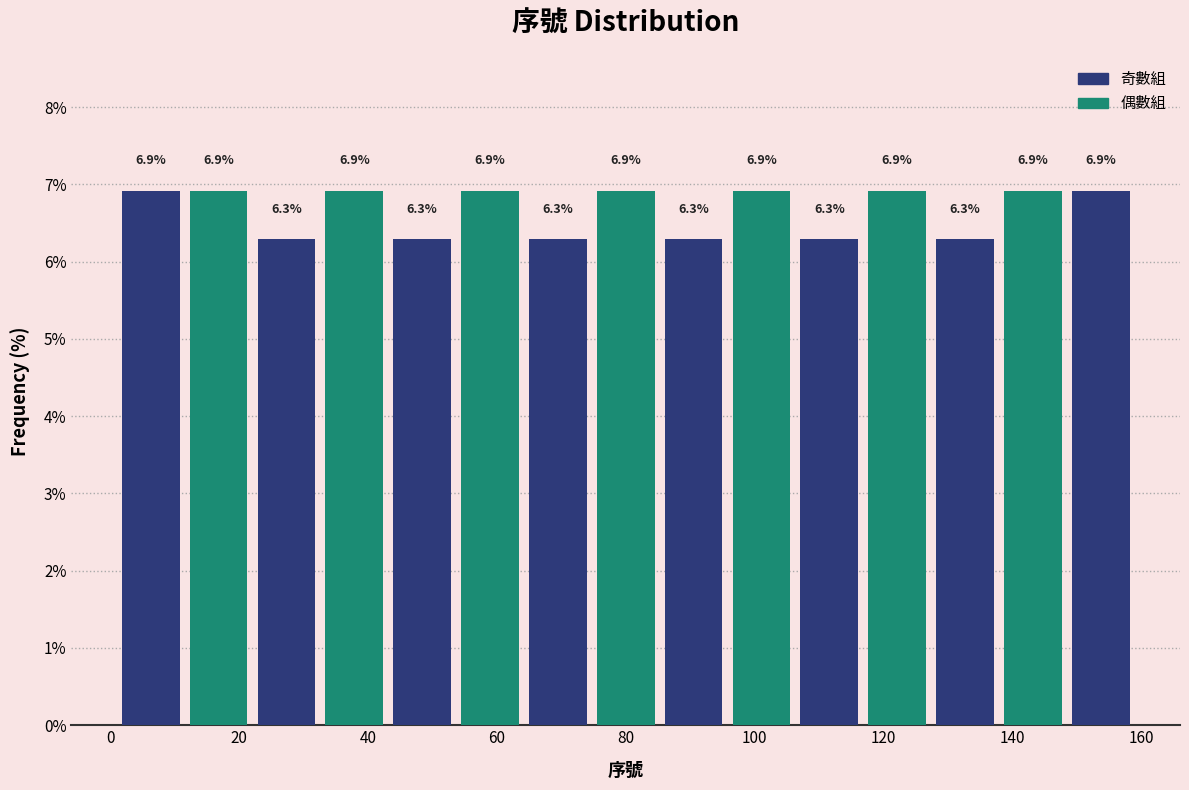

Reading left to right, list every bar in this chart as the range it spans on the x-axis followed by its height. The bar edges are not printed on the chart, so give them approximately, as read against the axis.

2 to 12: 6.9
12 to 22: 6.9
22 to 32: 6.3
32 to 44: 6.9
44 to 54: 6.3
54 to 64: 6.9
64 to 74: 6.3
74 to 86: 6.9
86 to 96: 6.3
96 to 106: 6.9
106 to 116: 6.3
116 to 128: 6.9
128 to 138: 6.3
138 to 148: 6.9
148 to 160: 6.9